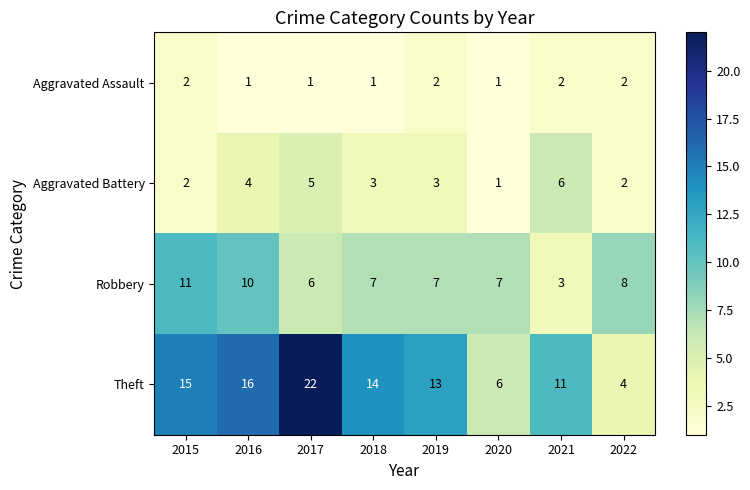

What is the total value across all series at 2020?

15